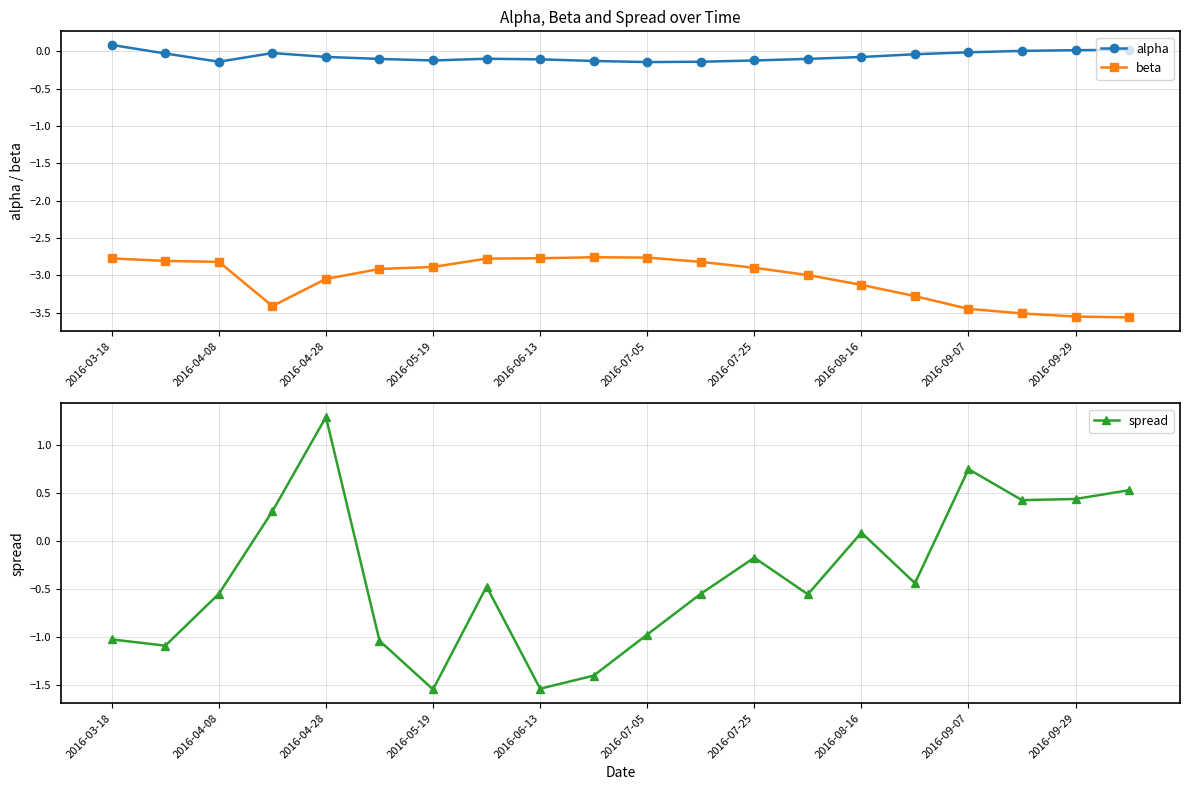

True or false: alpha and beta intersect in this chart.

False